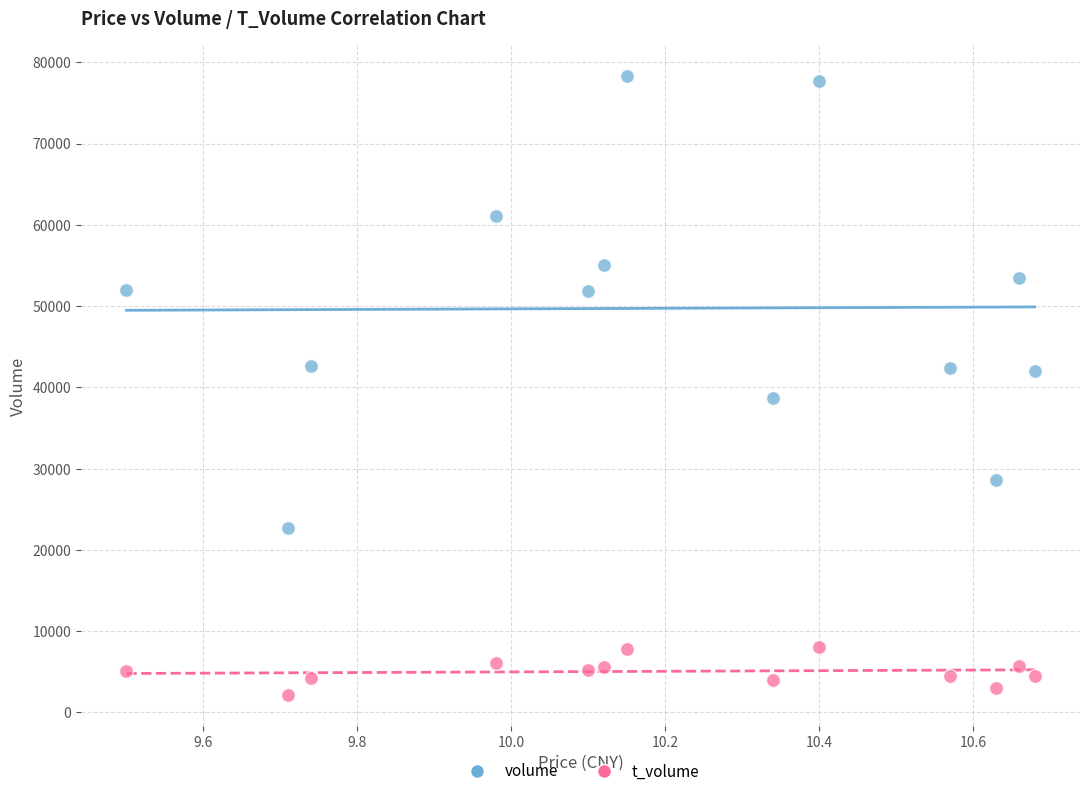

Across all data points, what is the range of Y values (max minus min)?

76091